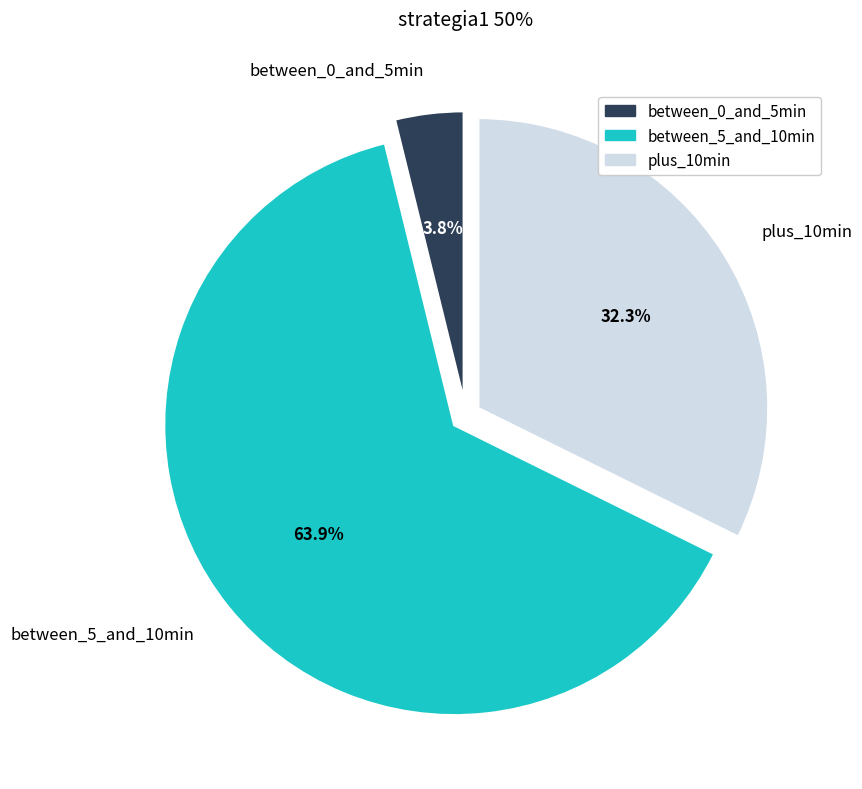

What portion of the pie excludes between_5_and_10min?

36.1%